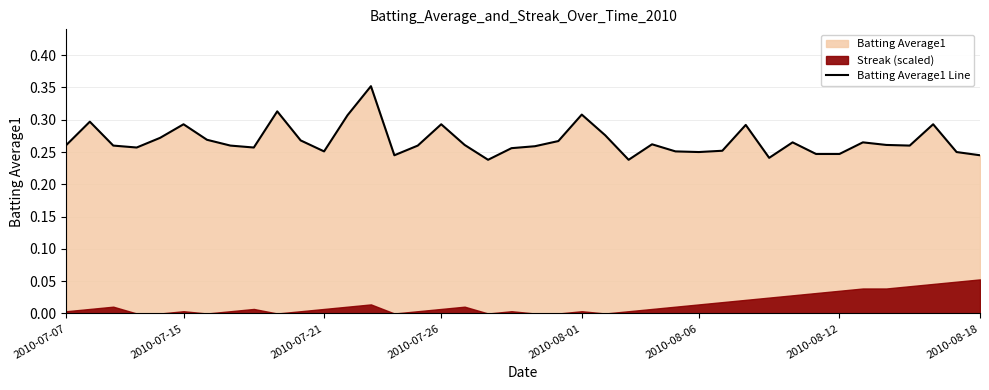

Reading left to right, transcribe all the data shown in this chart.

0.3	0.3	0.3	0.3	0.3	0.3	0.3	0.3	0.3	0.3	0.3	0.3	0.3	0.4	0.2	0.3	0.3	0.3	0.2	0.3	0.3	0.3	0.3	0.3	0.2	0.3	0.3	0.2	0.3	0.3	0.2	0.3	0.2	0.2	0.3	0.3	0.3	0.3	0.2	0.2